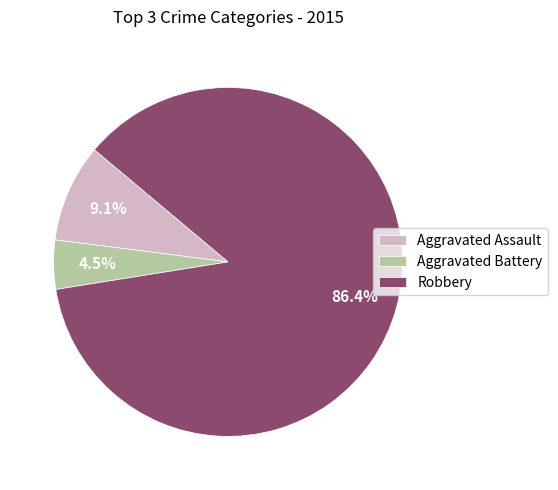

What is the smallest slice in the pie chart?

Aggravated Battery